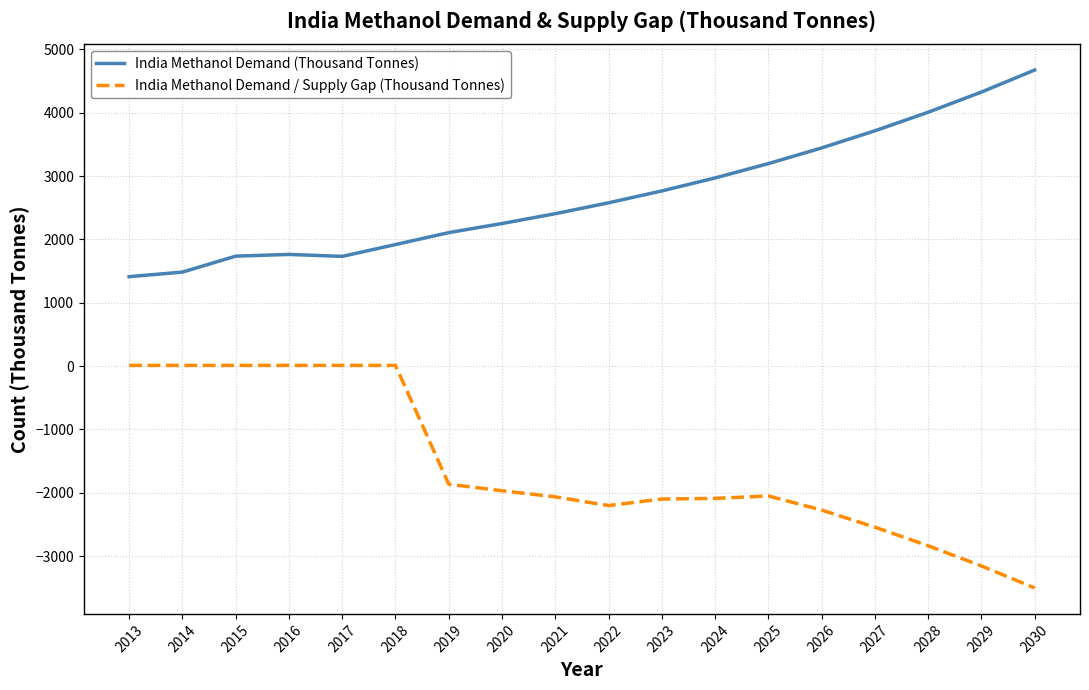

At which category is the sum across all series the highest?

2018